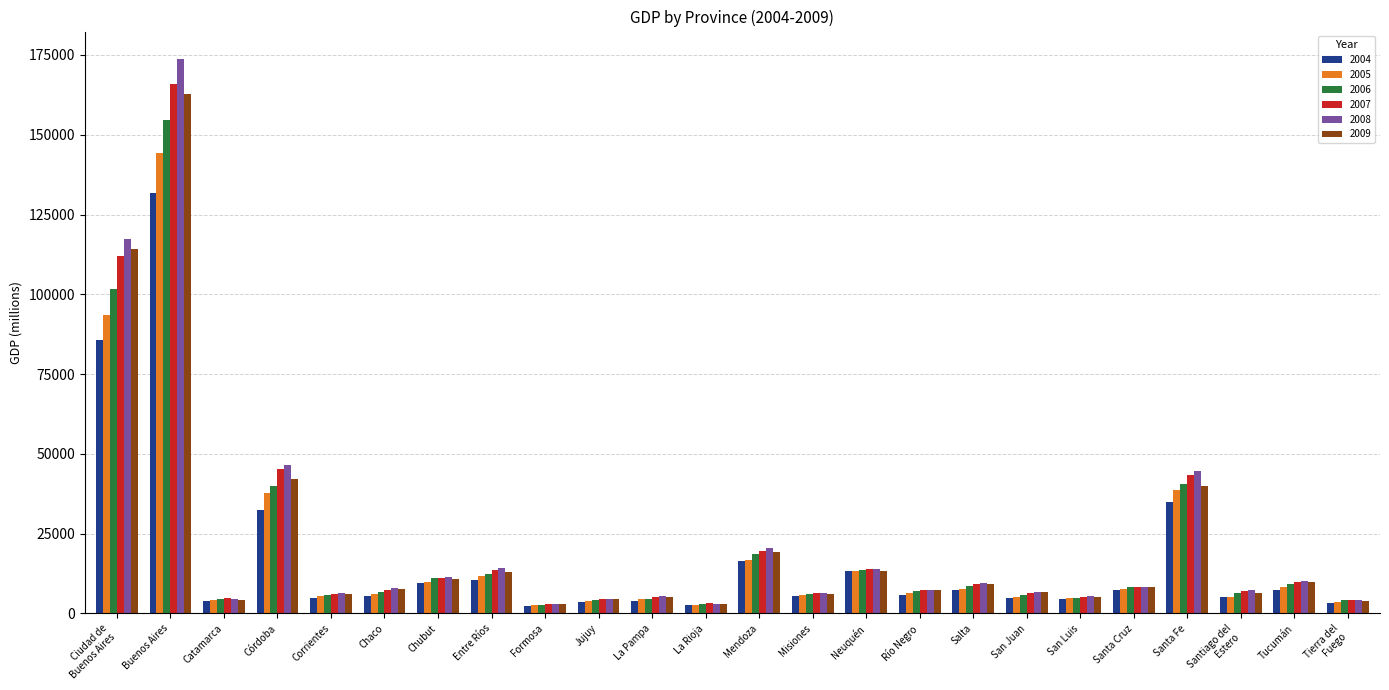

What is the highest value of the 2004 series?

131865.8